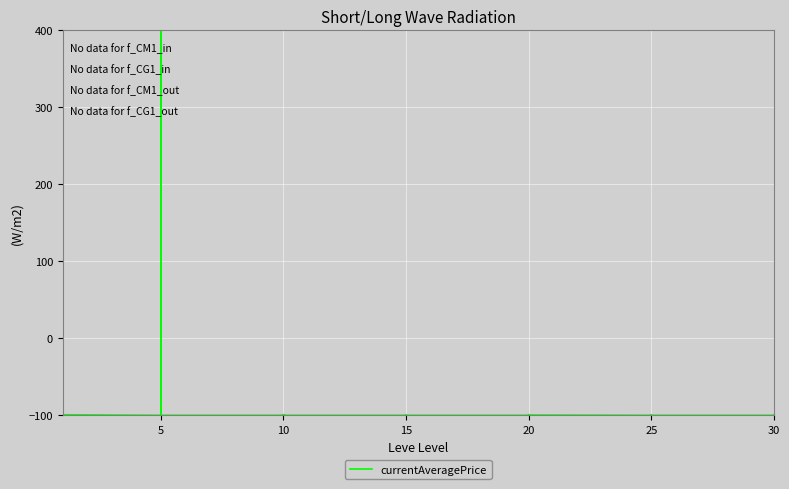

How many series are shown in this chart?

1